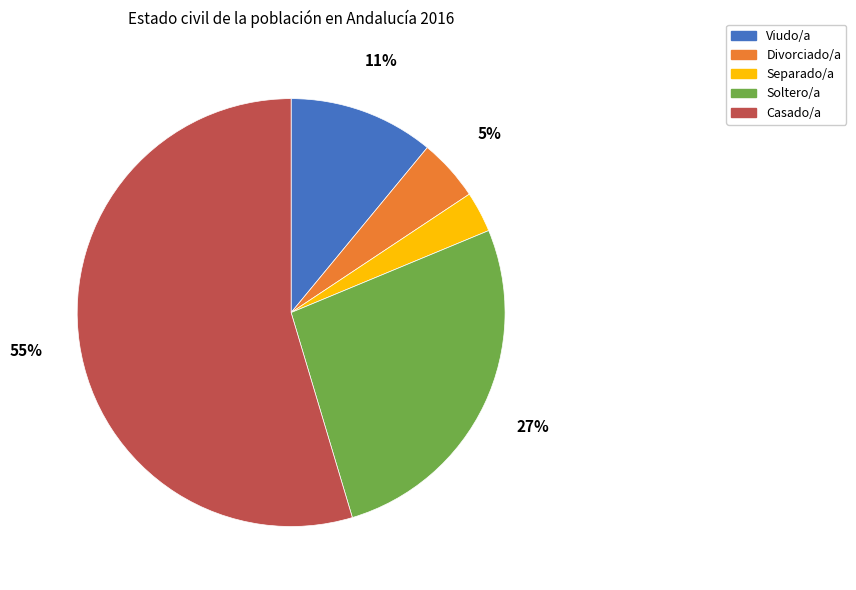

Does any single category account for the majority?

Yes